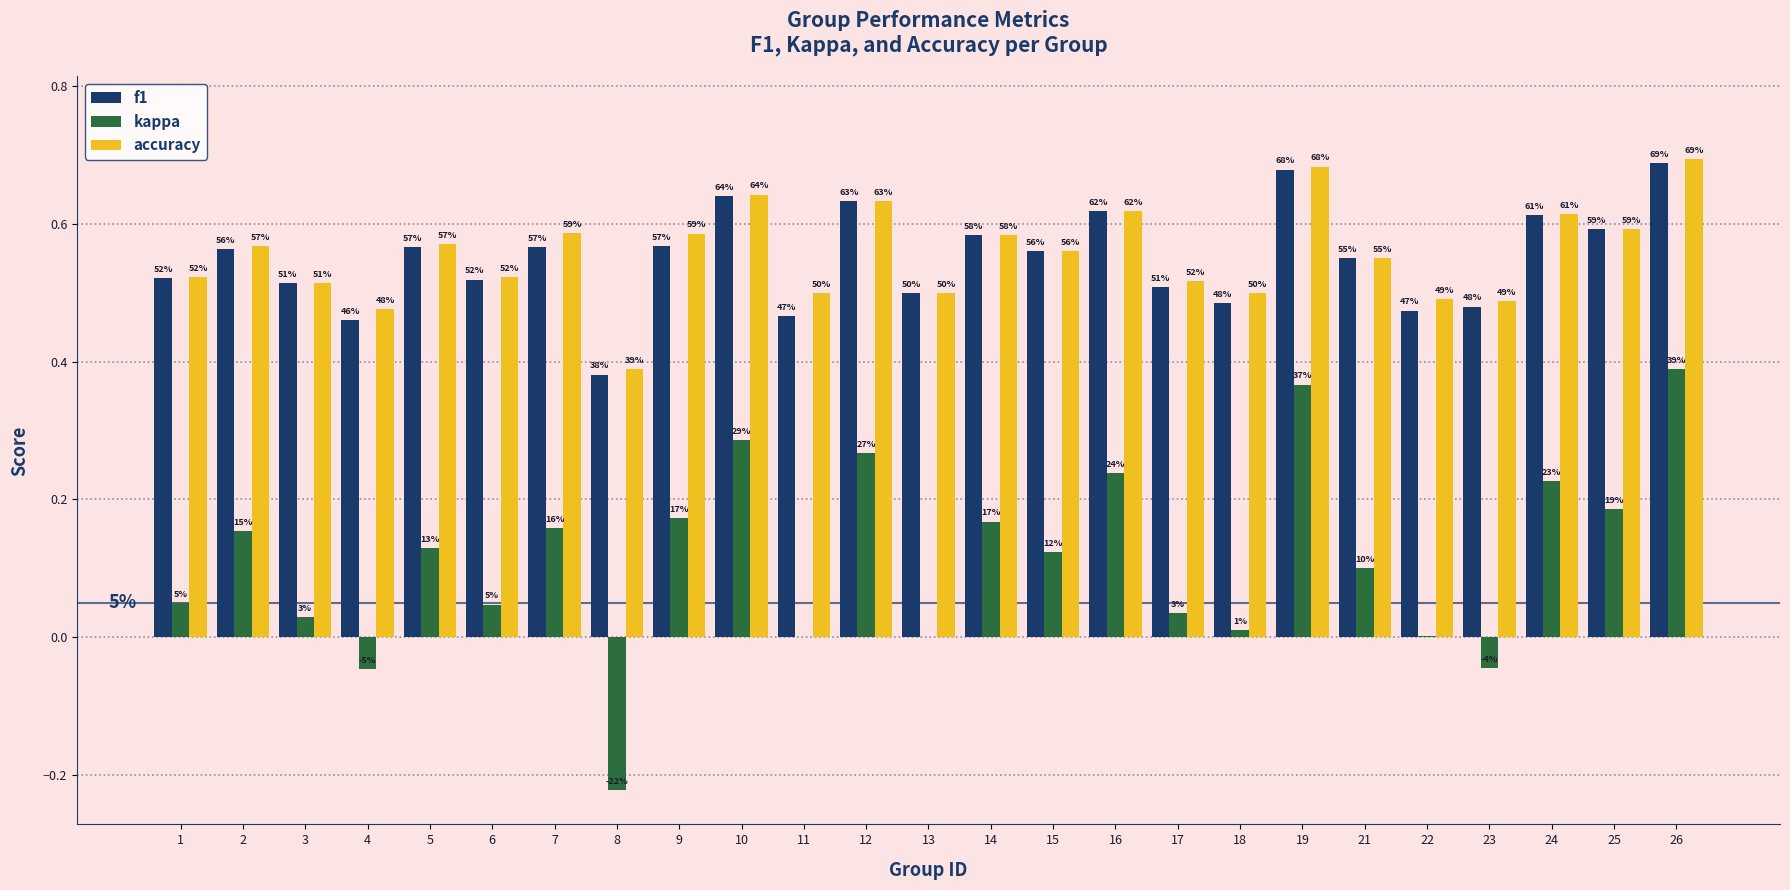

How many groups of bars are there?

25